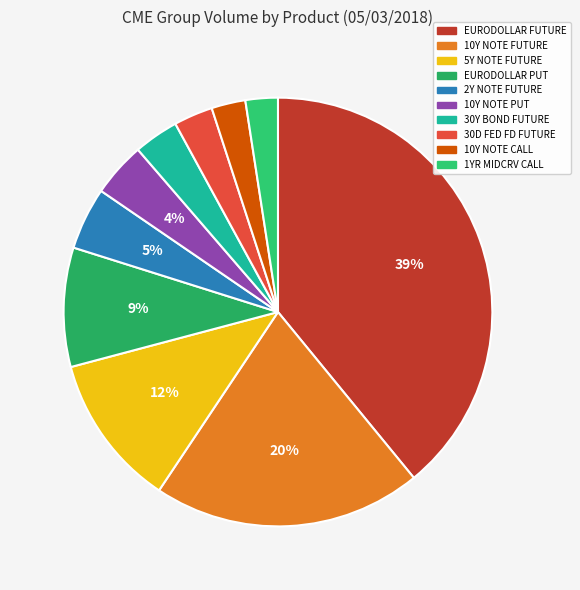

The EURODOLLAR FUTURE slice represents 29% of the pie. True or false?

False